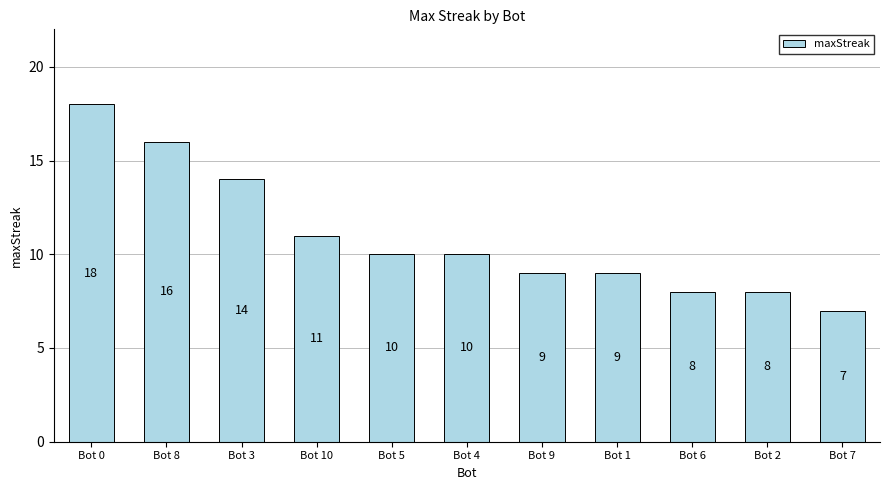

True or false: the data shows 10 at Bot 7.

False